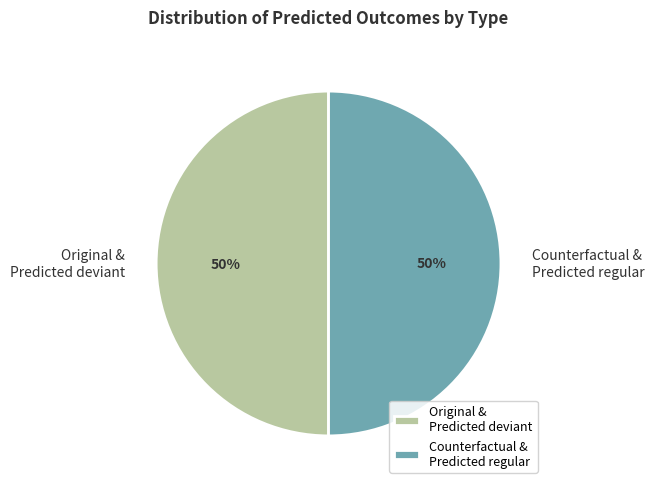

Is it true that Original is 1% of the pie?

False